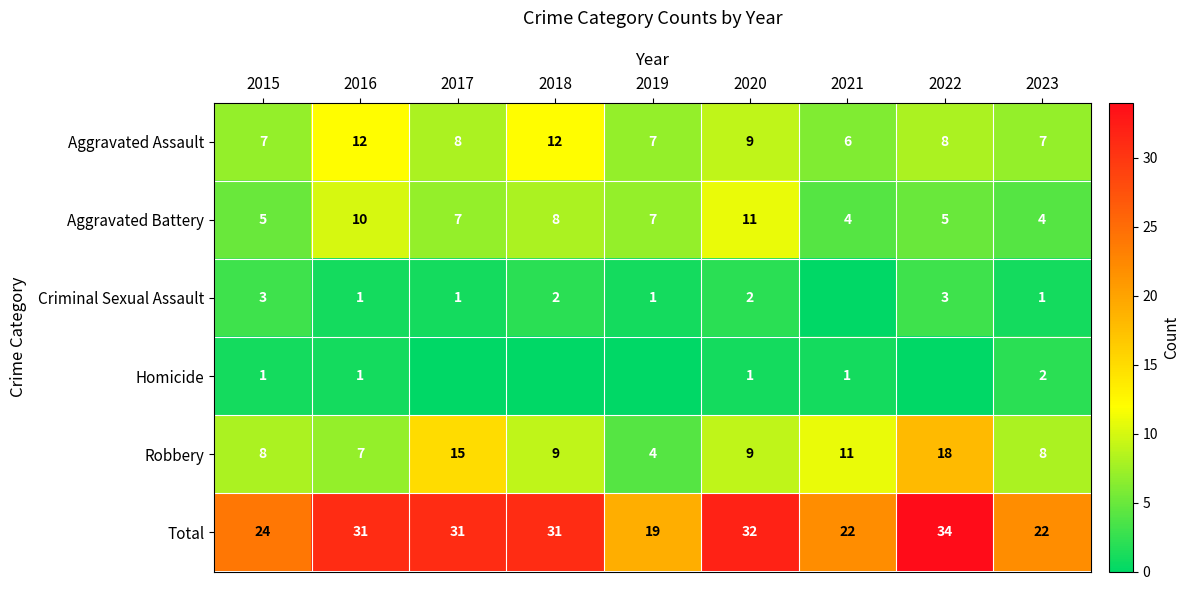

What is the highest value of the Homicide series?

2